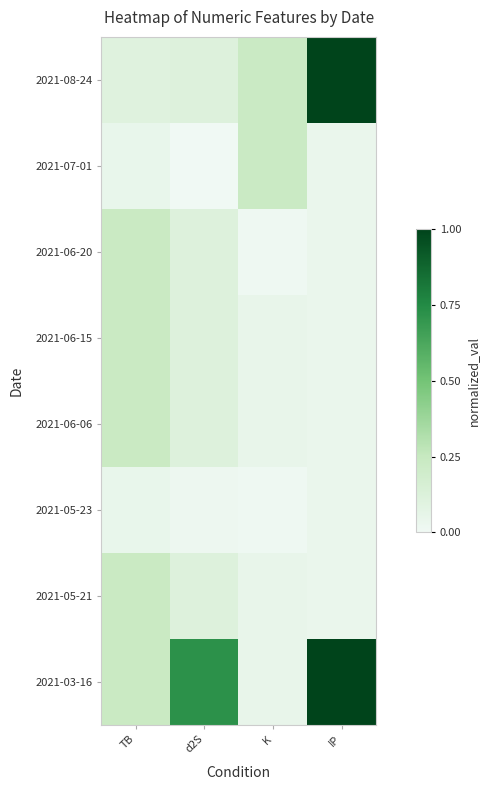

Which series changed the most between TB and d2S?

2021-03-16